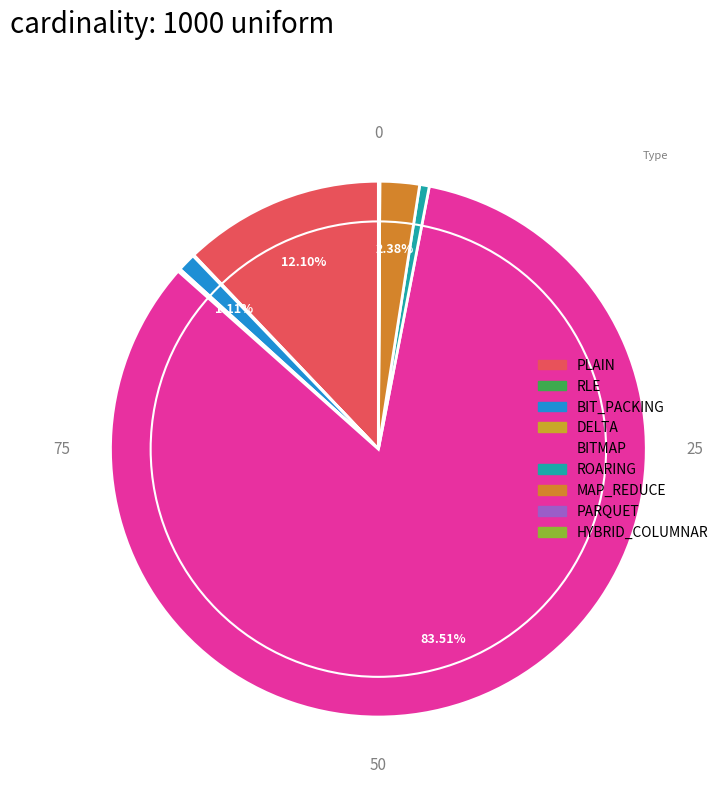

Rank the categories by value from lowest to highest.

PARQUET, RLE, HYBRID_COLUMNAR, DELTA, ROARING, BIT_PACKING, MAP_REDUCE, PLAIN, BITMAP